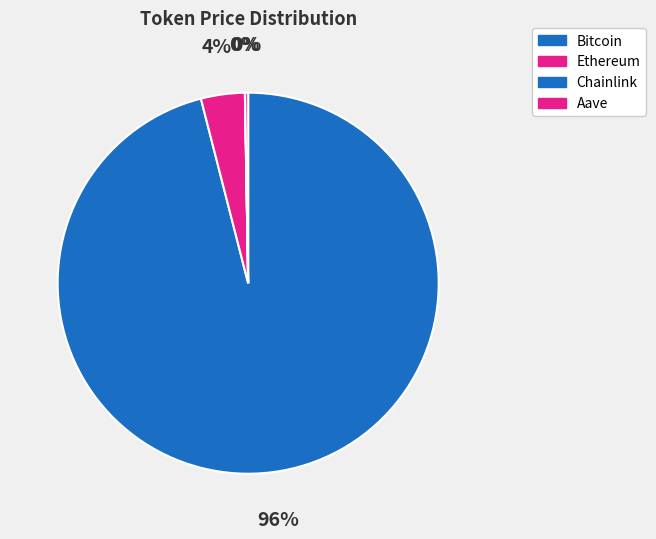

To the nearest percent, what is the difference between the Bitcoin and Aave slice percentages?

96%